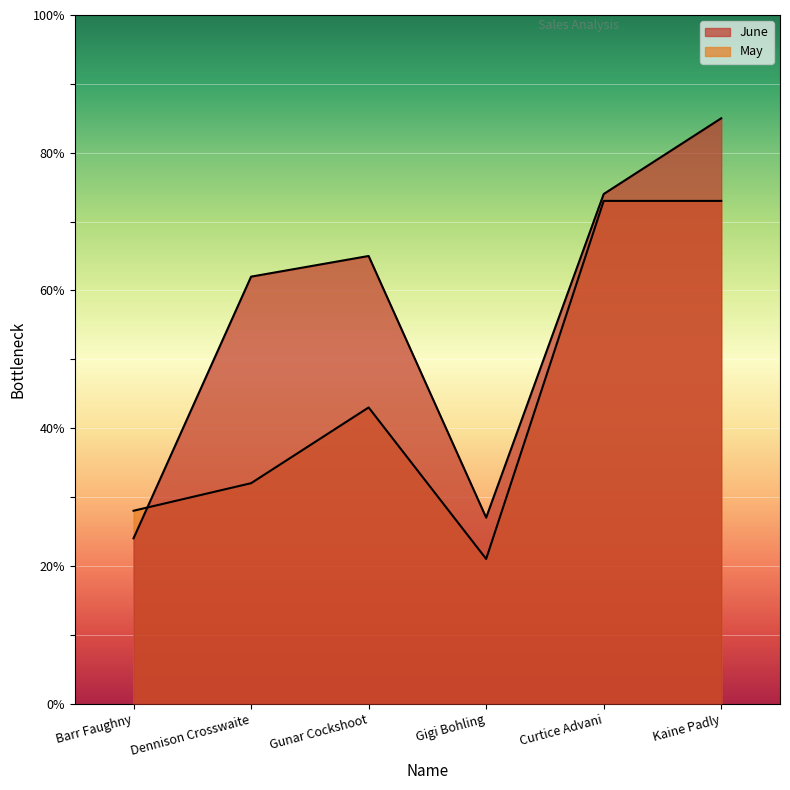

Which category has the highest value in the May series?

Curtice Advani